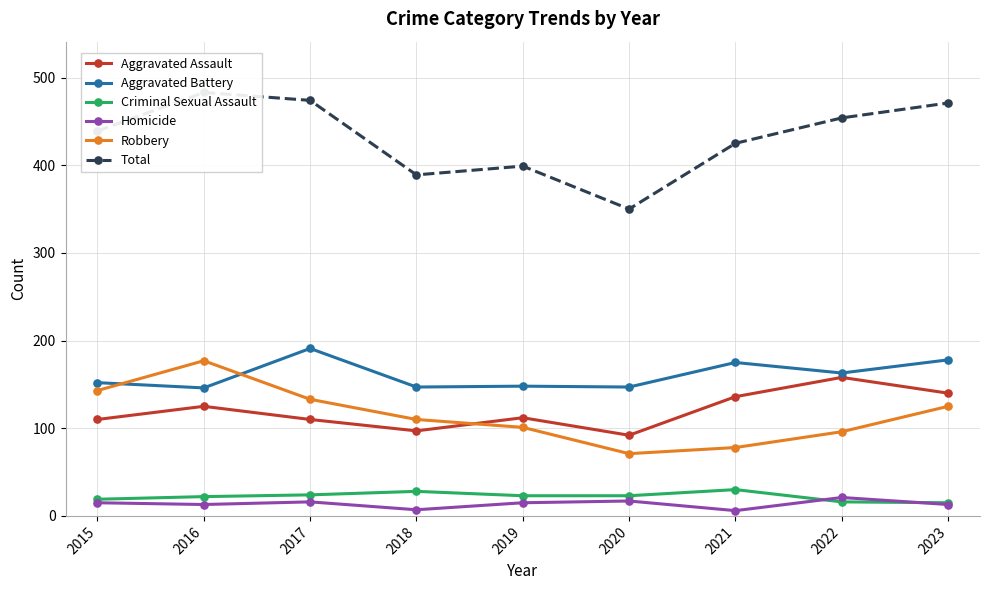

Is the value of Criminal Sexual Assault at 2015 greater than the value of Homicide at 2022?

No